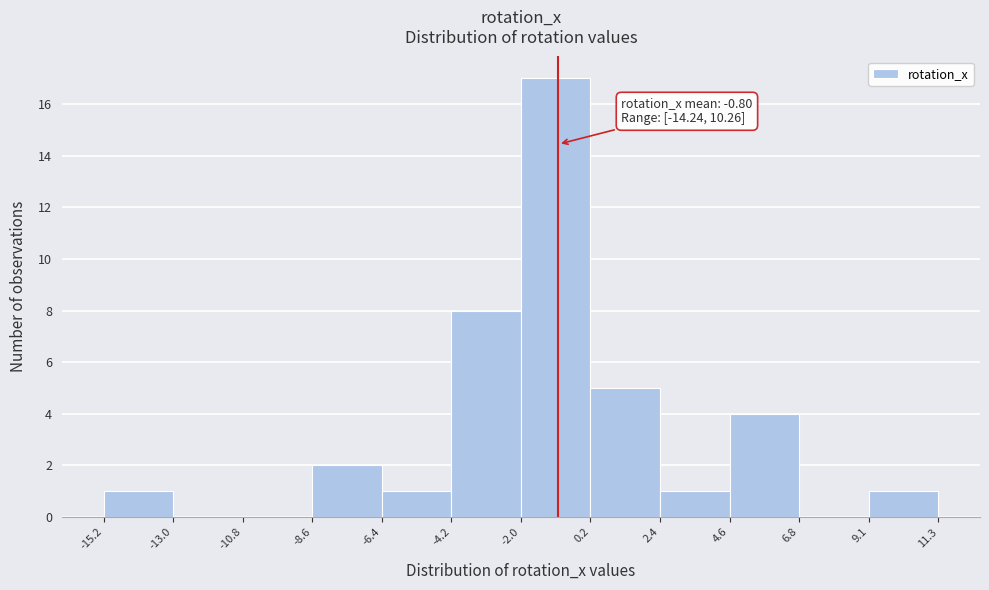

Which range on the x-axis has the tallest bar?

-2.0 to 0.2